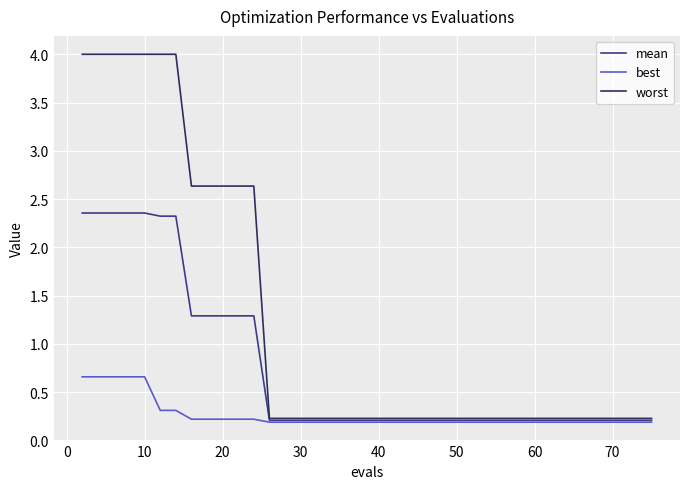

List the series in order of their peak value, highest first.

worst, mean, best